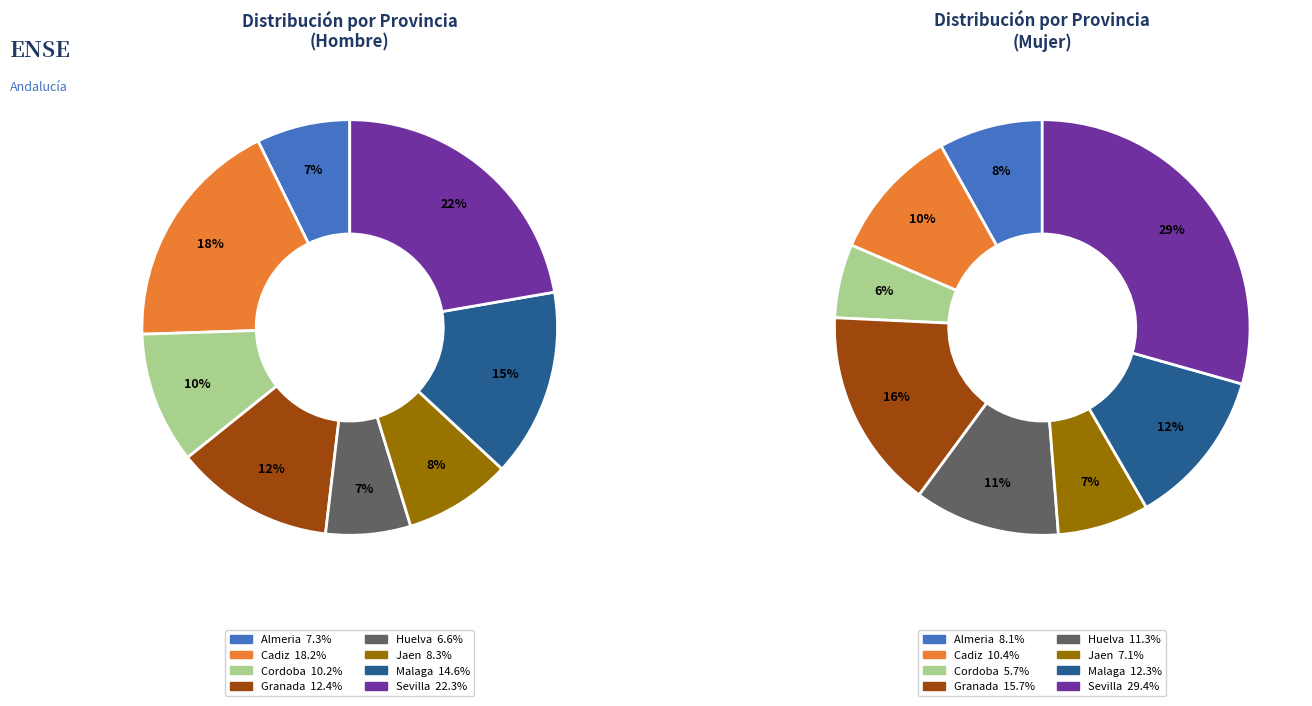

Which has a higher value, Malaga or Almeria?

Malaga